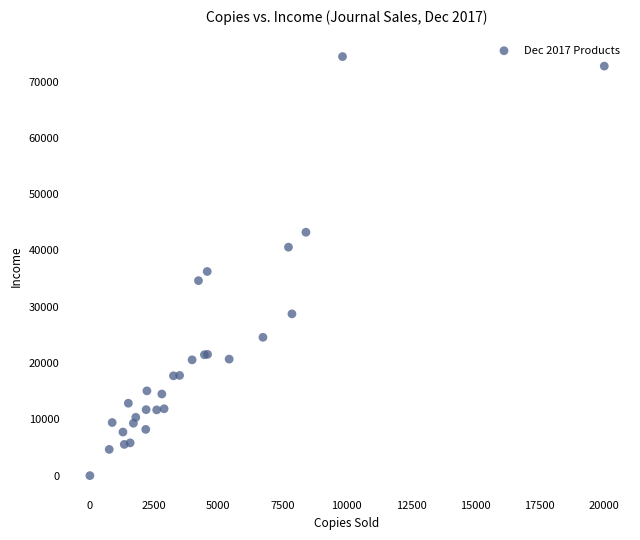

What Y value in the scatter plot is closest to 37225?

36271